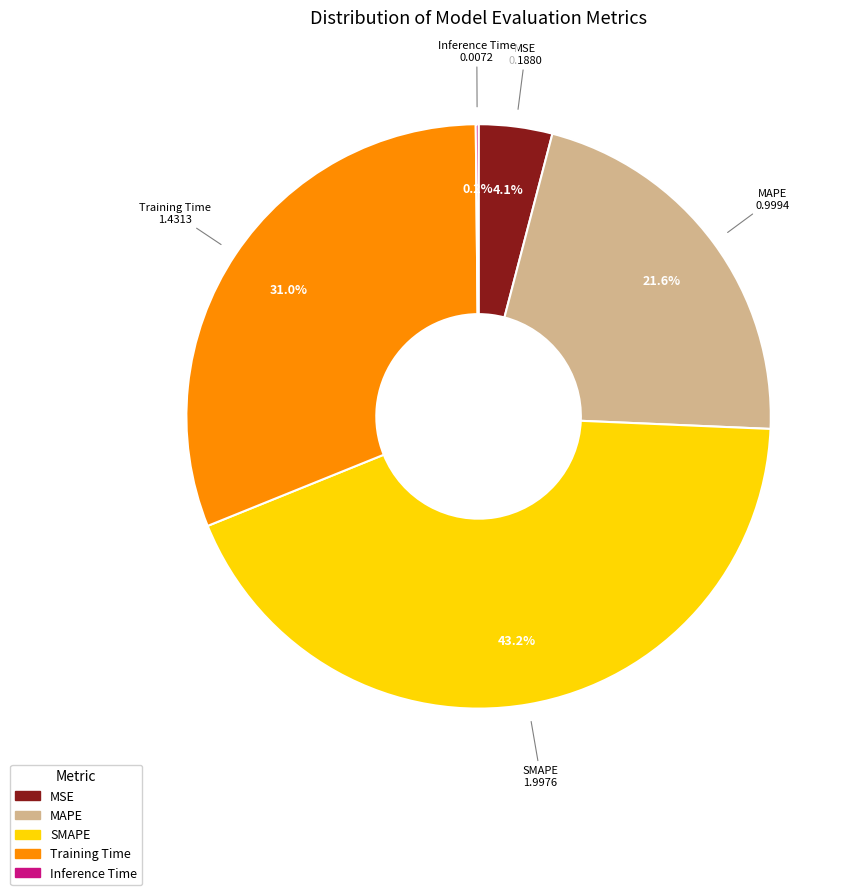

To the nearest percent, what percentage of the pie is Training Time?

31%